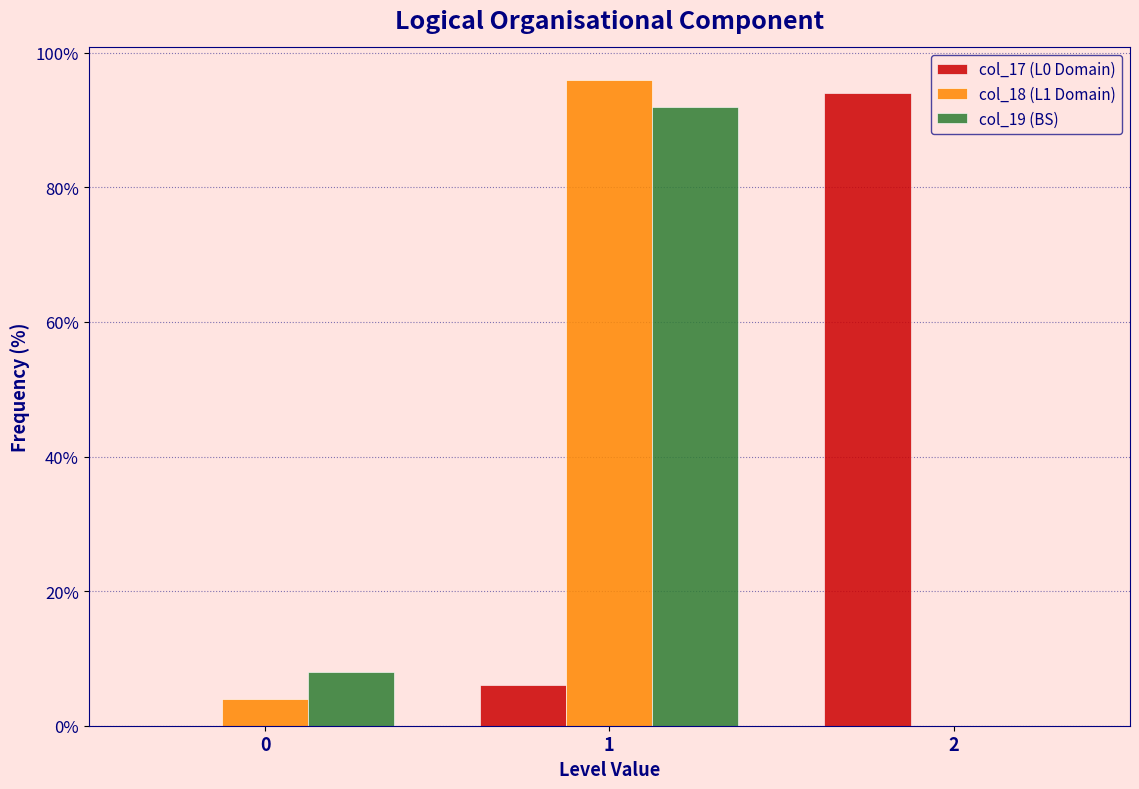

In the col_19 (BS) series, which range on the x-axis has the tallest bar?

0.5 to 1.5